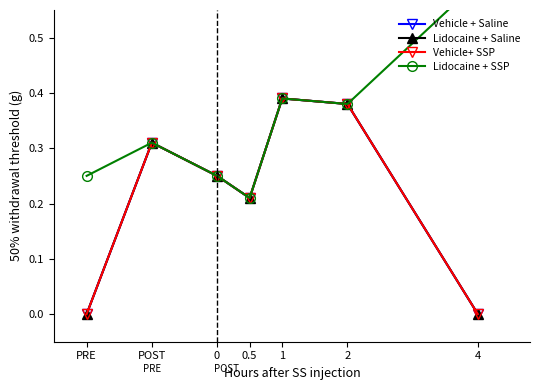

Where is Vehicle+ SSP nearest to the value 0?

PRE